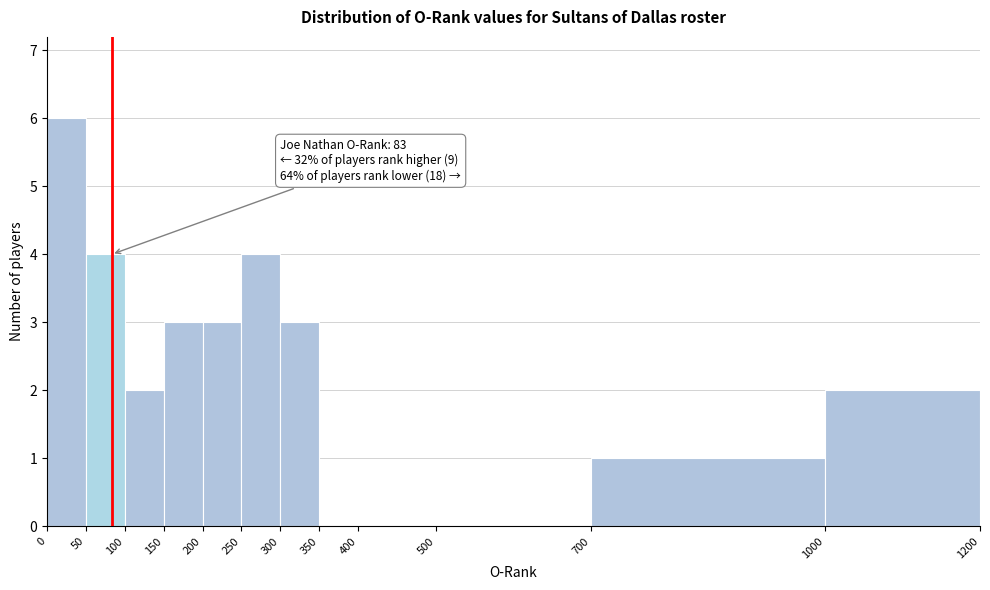

Which range on the x-axis has the tallest bar?

0 to 50